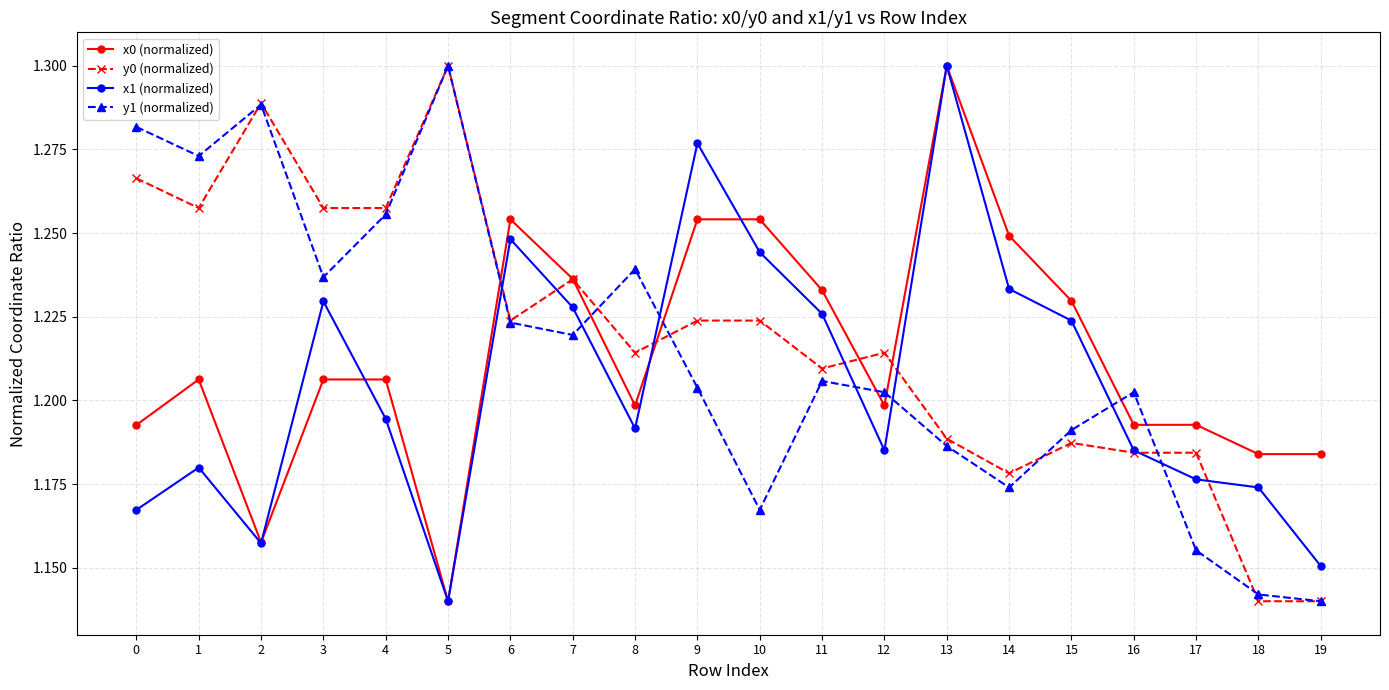

Which category has the lowest value in the x0 (normalized) series?

5